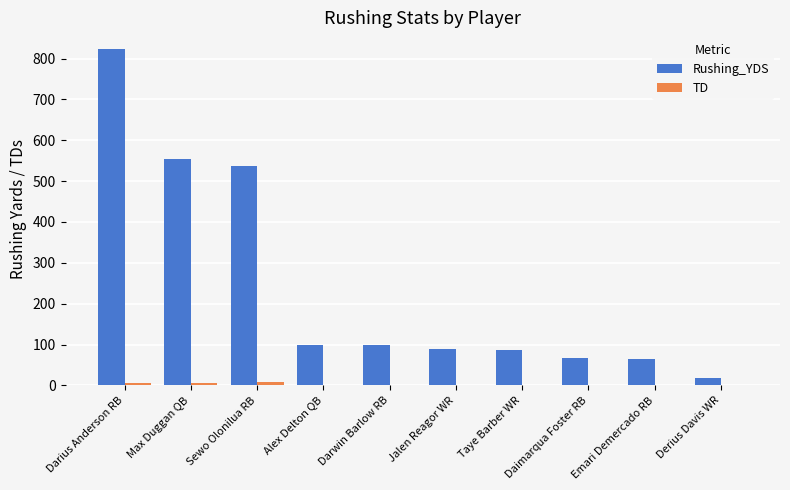

Which category has the highest value across all series?

Darius Anderson RB